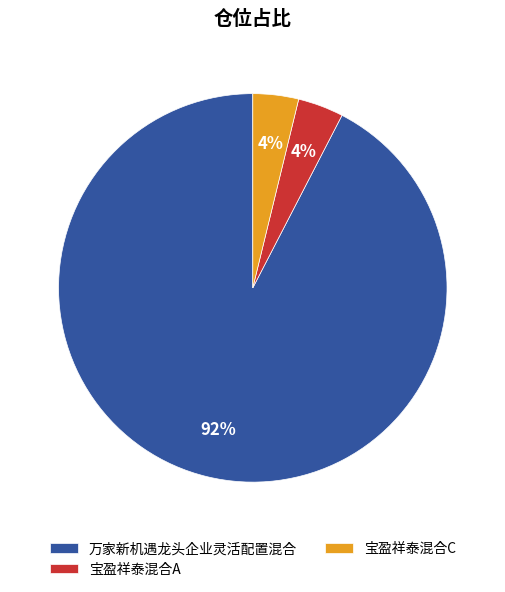

Does any single category account for the majority?

Yes